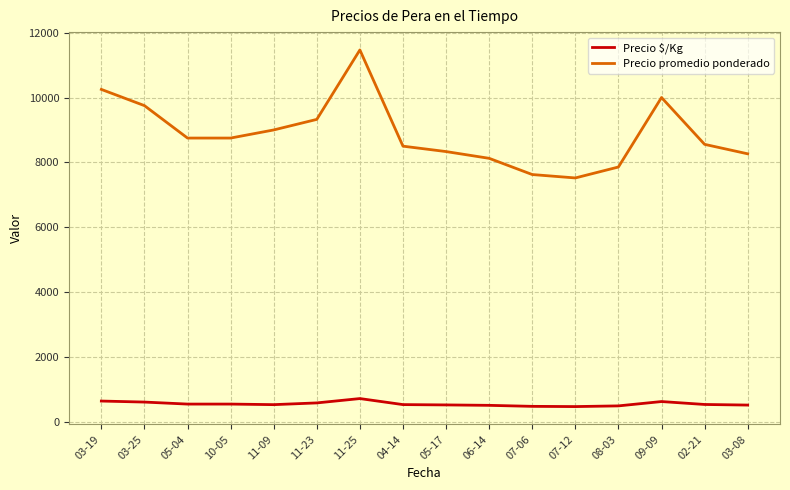

True or false: Precio promedio ponderado and Precio $/Kg cross at least once.

False